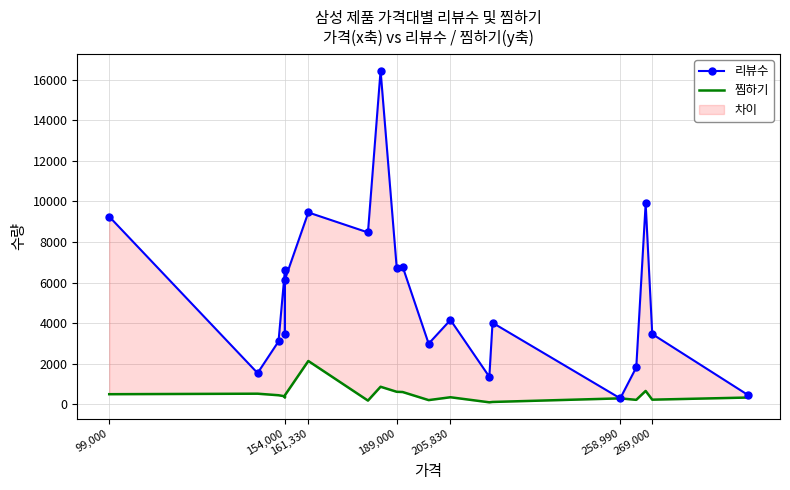

Which series has the largest total across all categories?

리뷰수